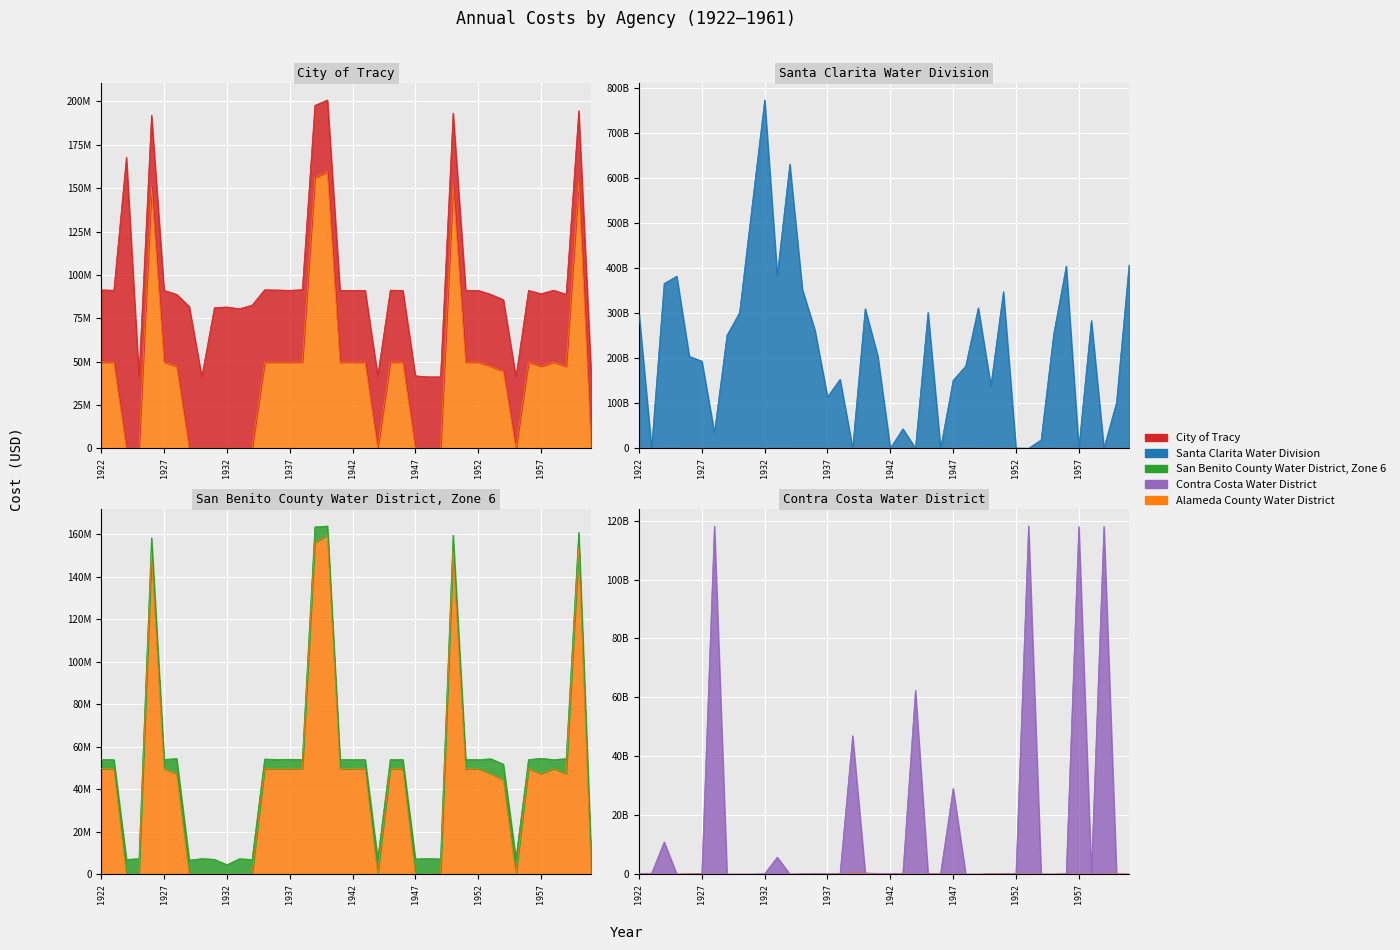

At which category does Santa Clarita Water Division reach its first local peak?

1925